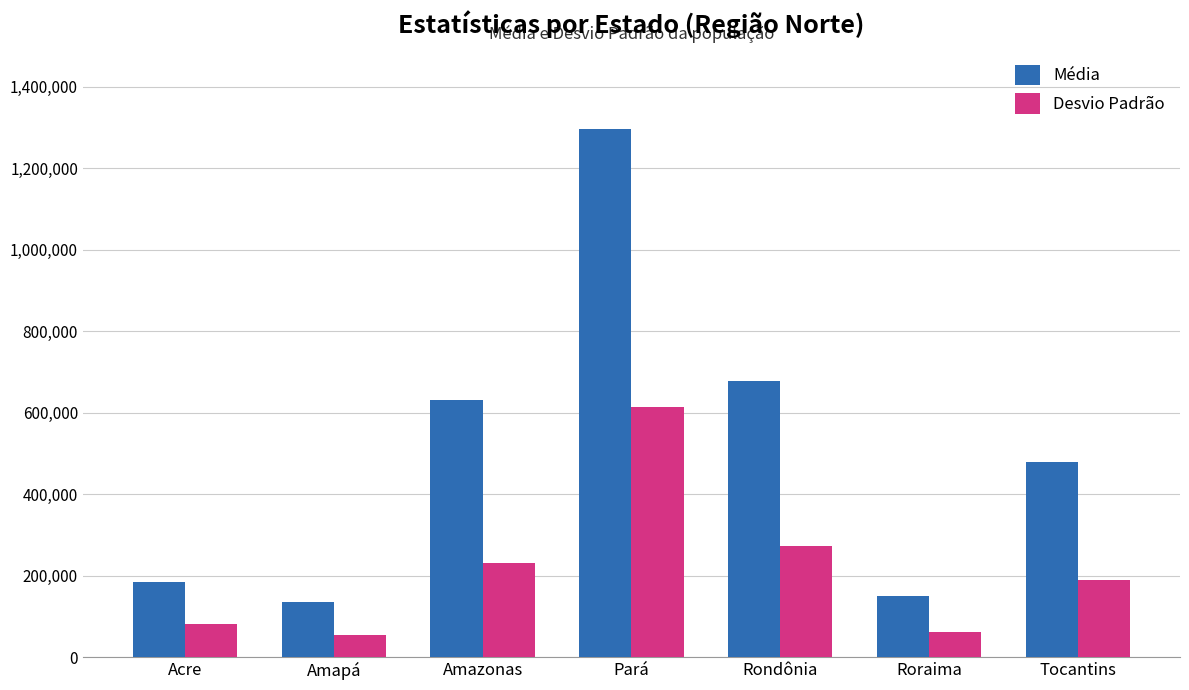

What is the greatest value displayed?

1297027.6